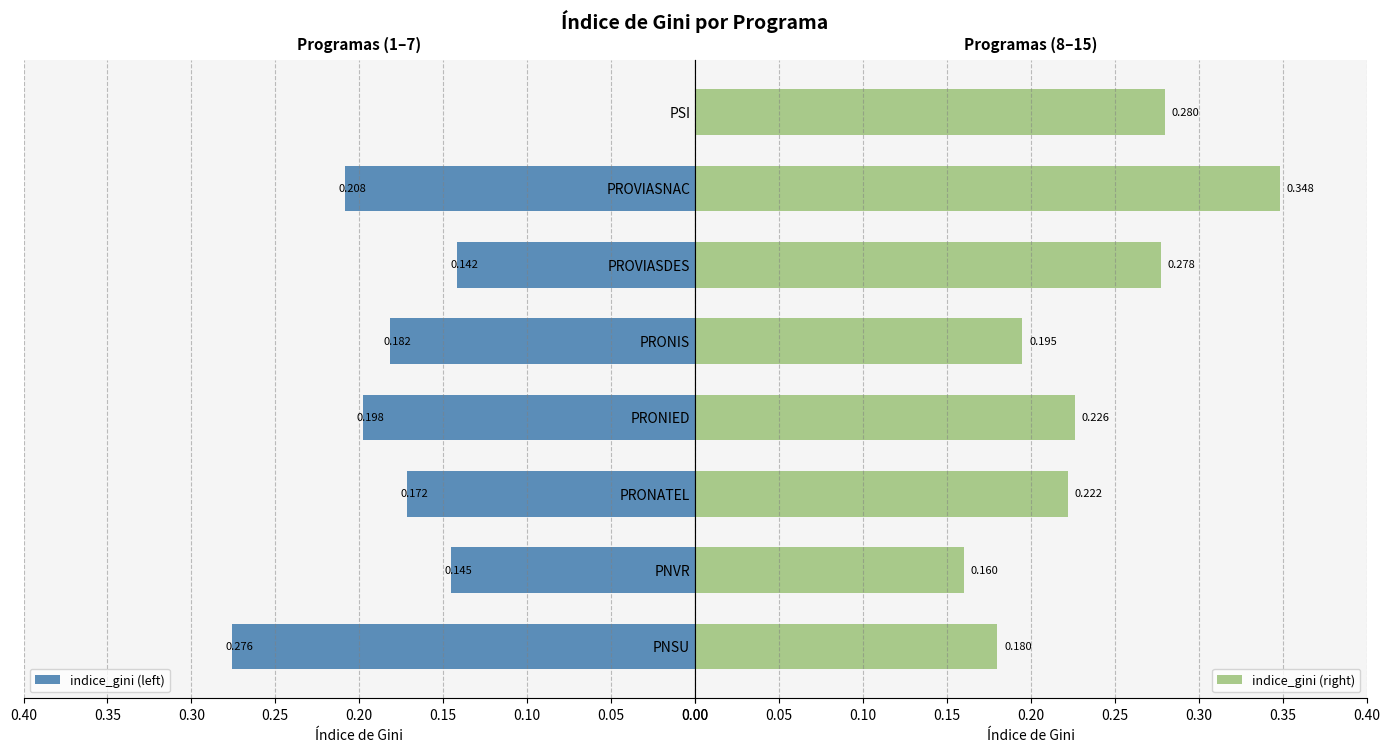

At which label is indice_gini (right) closest to 0?

PNVR